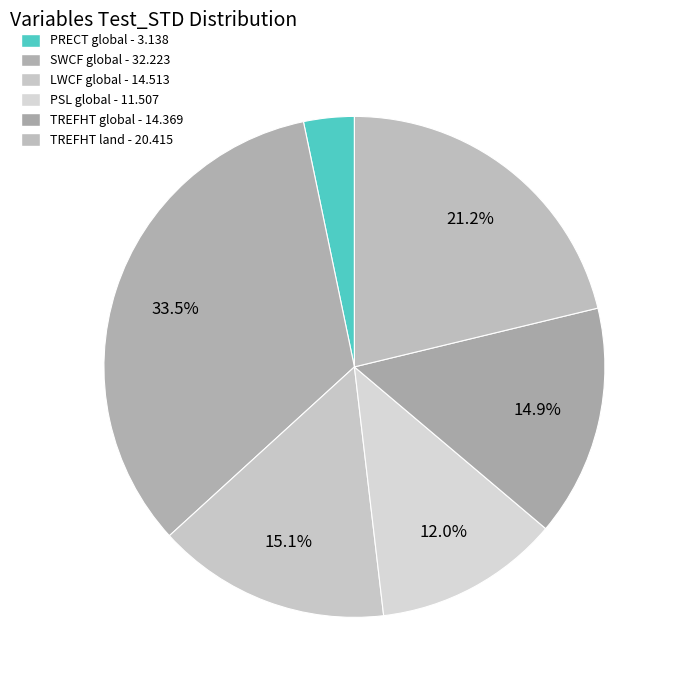

Is it true that SWCF global is 26% of the pie?

False